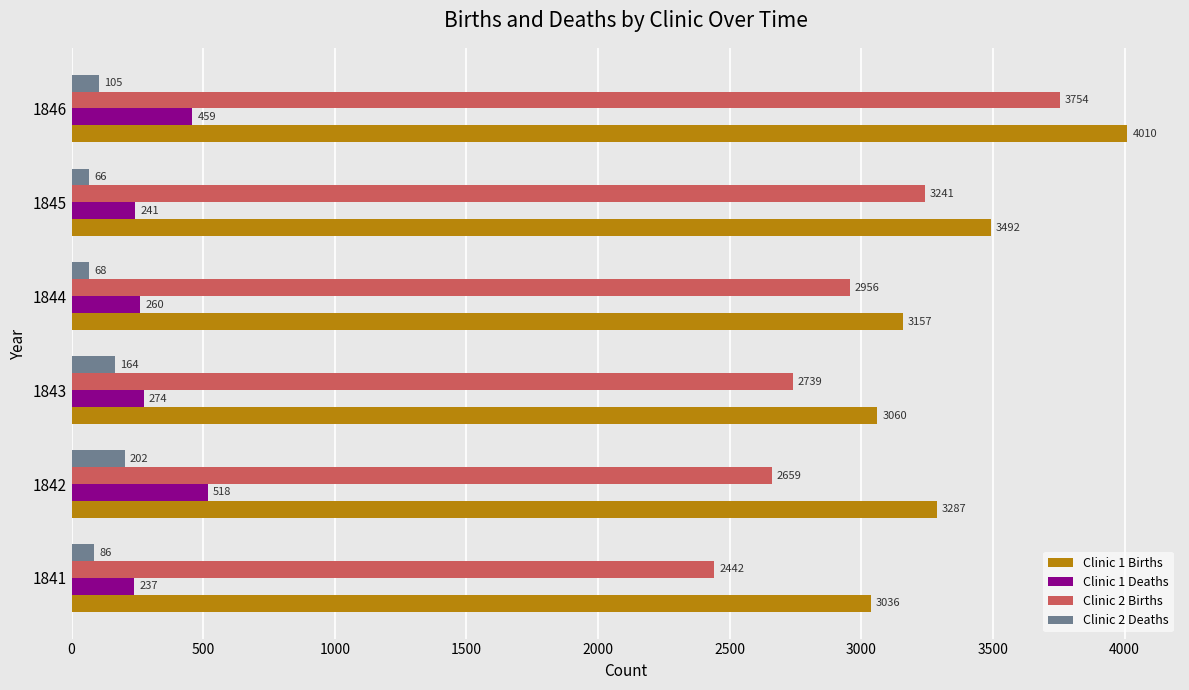

List the labels in order of Clinic 2 Births value, smallest first.

1841, 1842, 1843, 1844, 1845, 1846